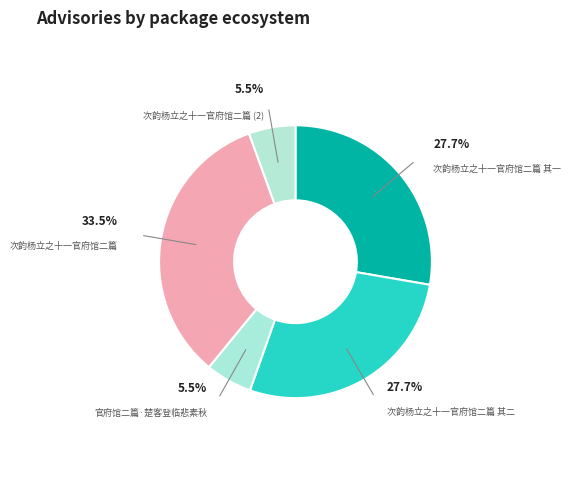

Count the number of slices in the pie.

5